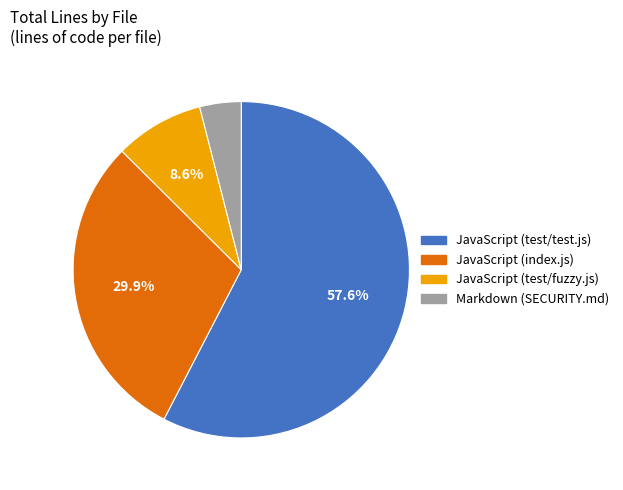

To the nearest percent, what portion does JavaScript (test/fuzzy.js) represent?

9%